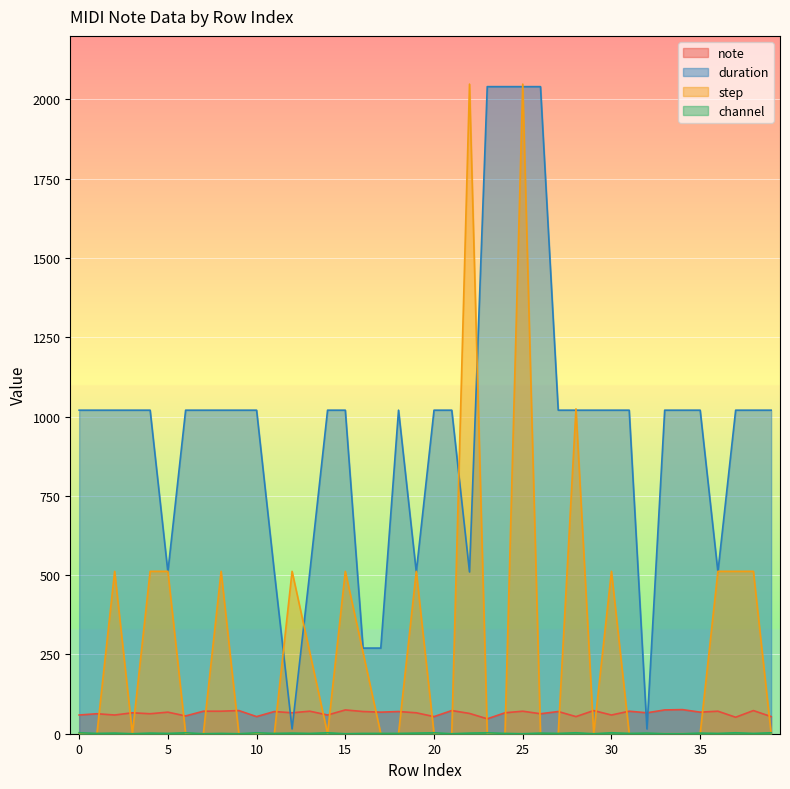

Which series changed the most between 12 and 14?

duration